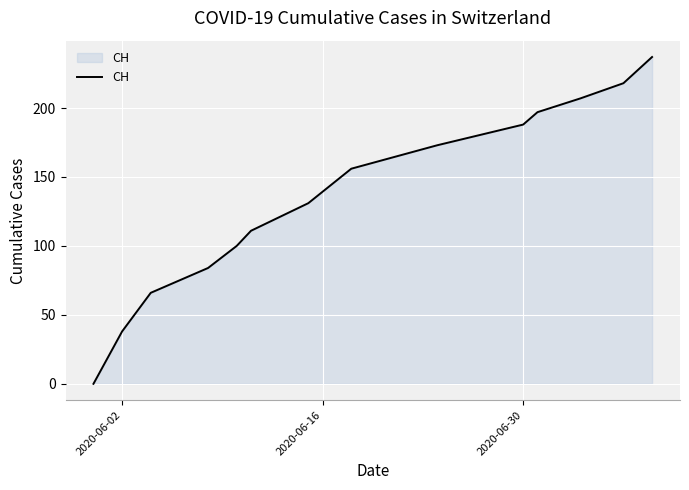

What is the greatest value displayed?

237